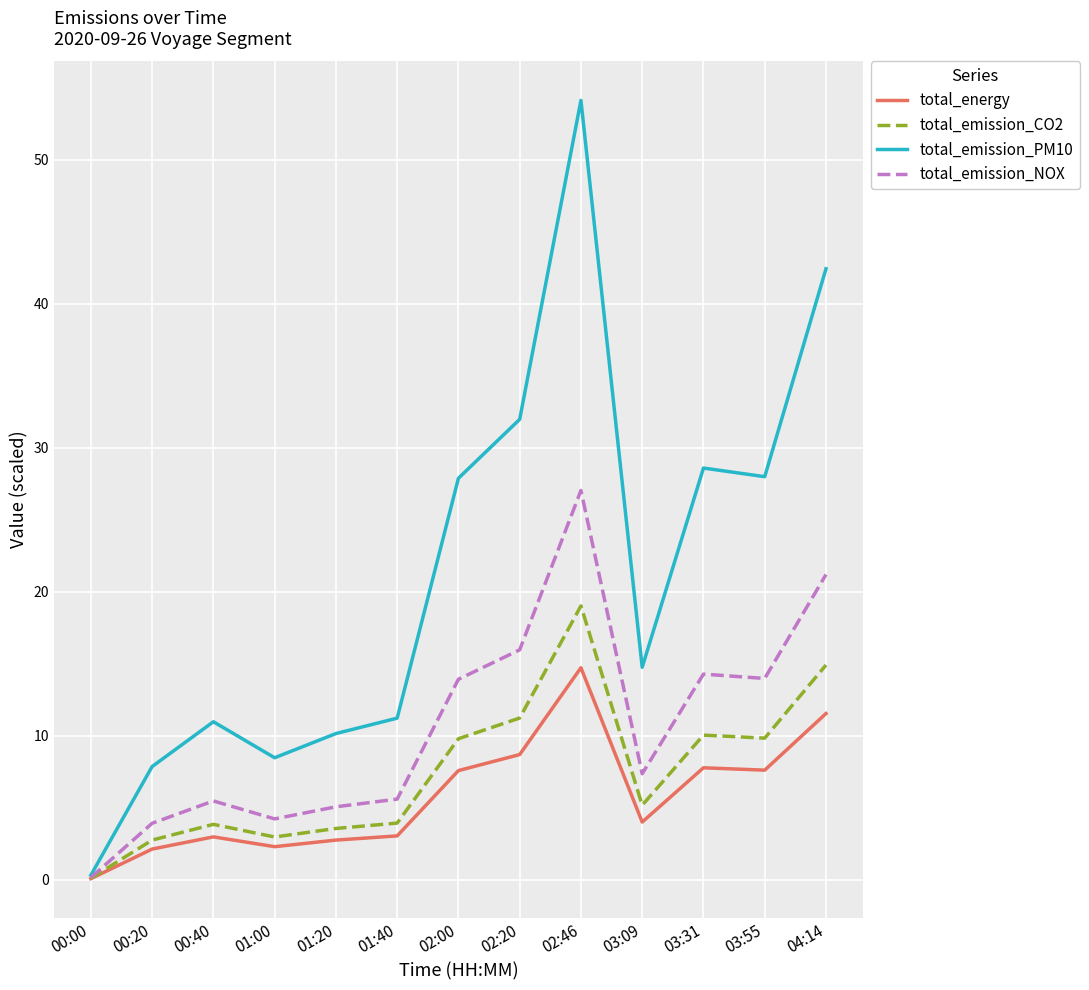

Which series changed the most between 00:20 and 02:46?

total_emission_PM10